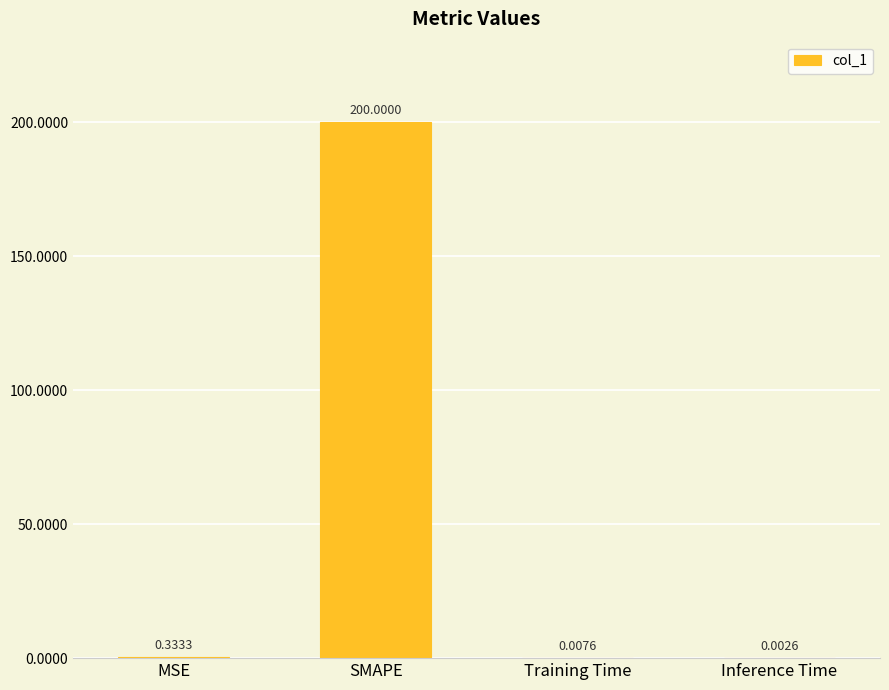

Which label corresponds to the largest value in the chart?

SMAPE